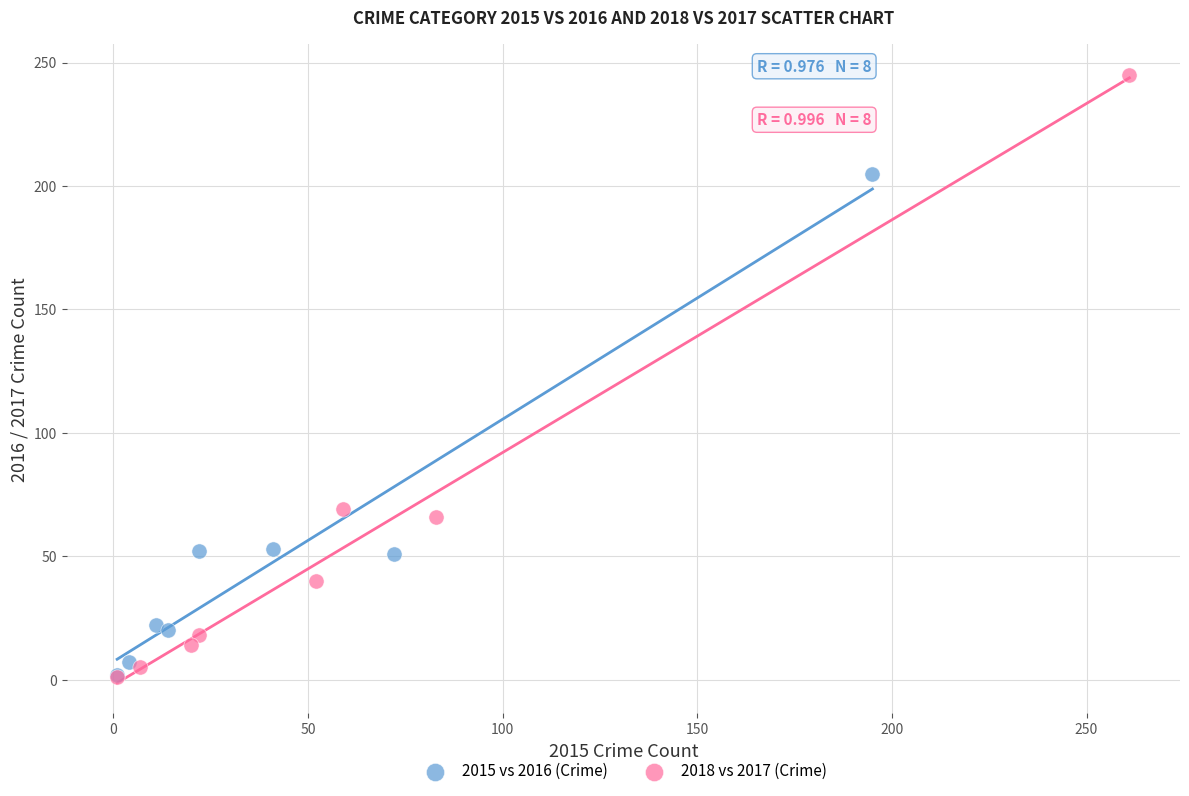

Which series has the largest Y range (max minus min)?

2018 vs 2017 (Crime)